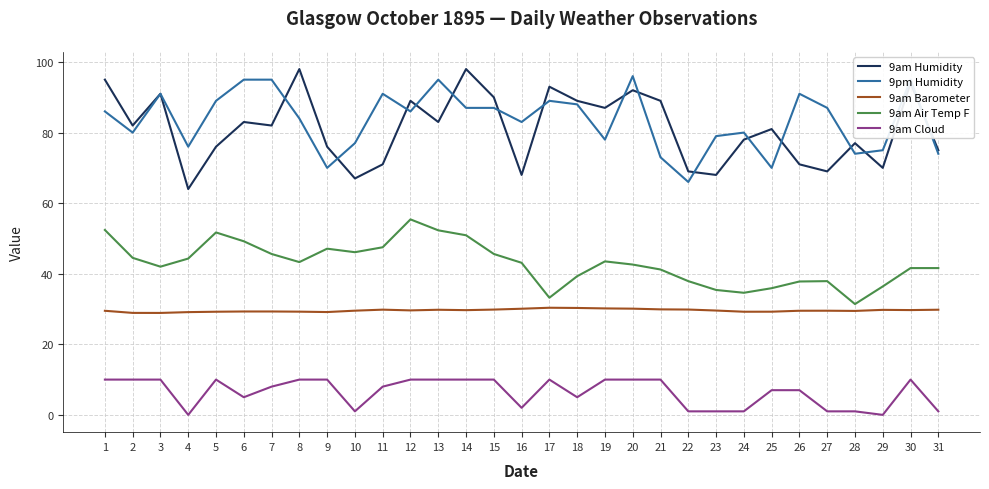

What is the maximum value for 9am Cloud?

10.0